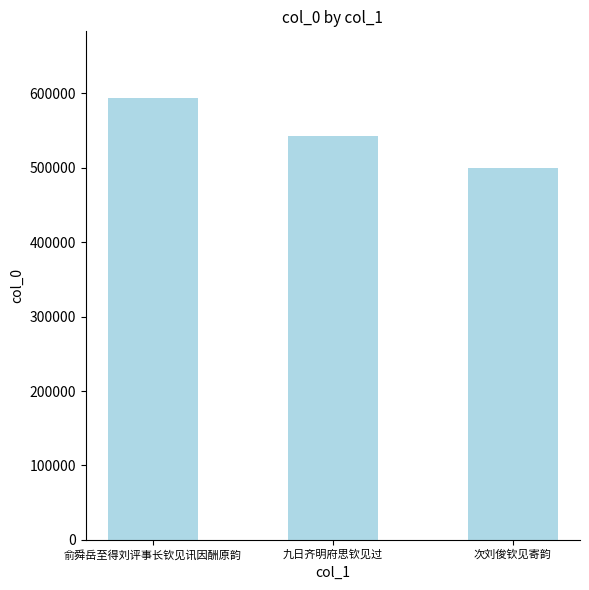

Count the values in the range 499544 to 594018.

3